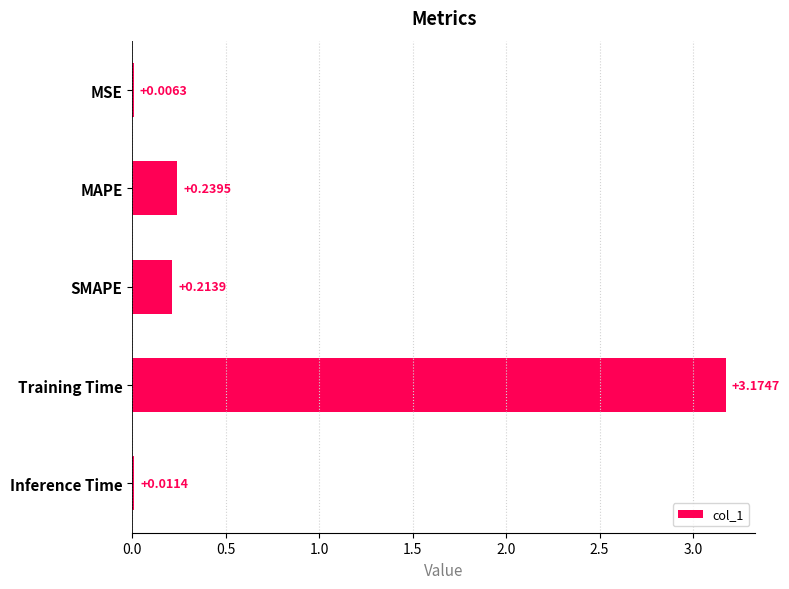

Between Inference Time and SMAPE, which is larger?

SMAPE